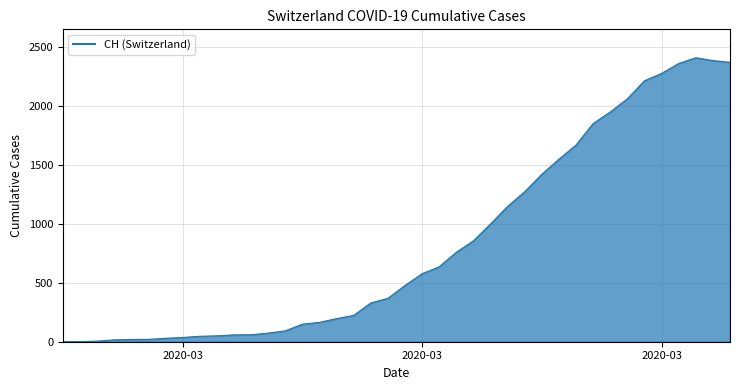

What is the difference between the maximum and minimum values?

2409